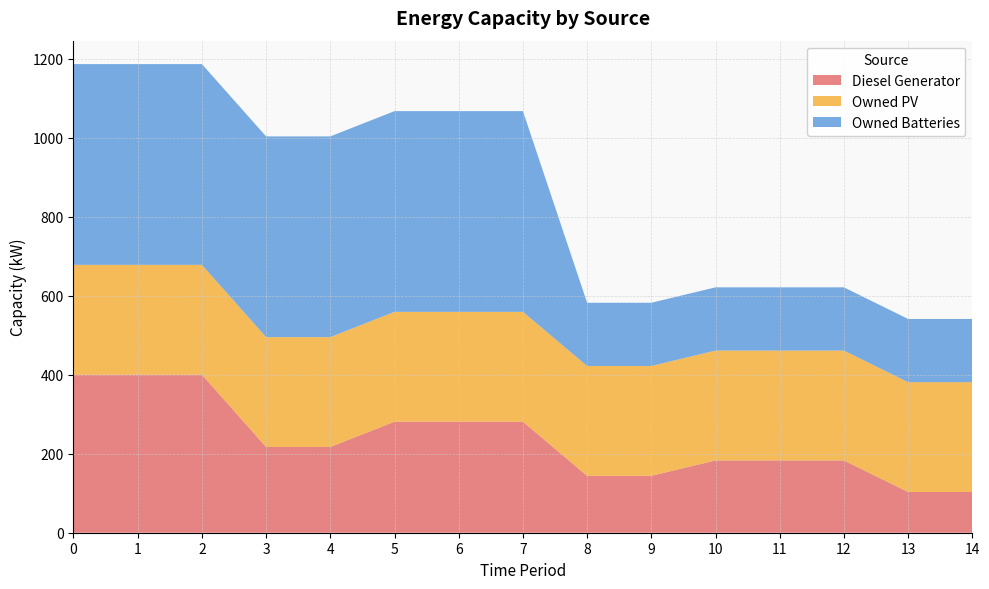

Reading left to right, what are all the values shown in this chart?

Diesel Generator: 0=400	1=400	2=400	3=217	4=217	5=281	6=281	7=281	8=144	9=144	10=183	11=183	12=183	13=103	14=103
Owned PV: 0=278	1=278	2=278	3=278	4=278	5=278	6=278	7=278	8=278	9=278	10=278	11=278	12=278	13=278	14=278
Owned Batteries: 0=508	1=508	2=508	3=508	4=508	5=508	6=508	7=508	8=160	9=160	10=160	11=160	12=160	13=160	14=160